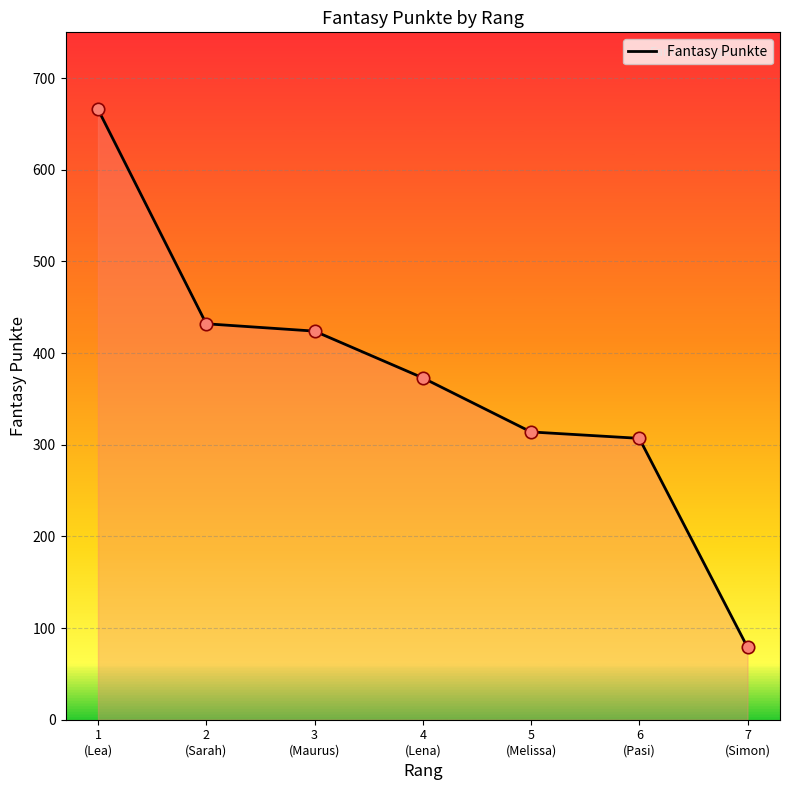

What is the change in value from 3
(Maurus) to 6
(Pasi)?

-117